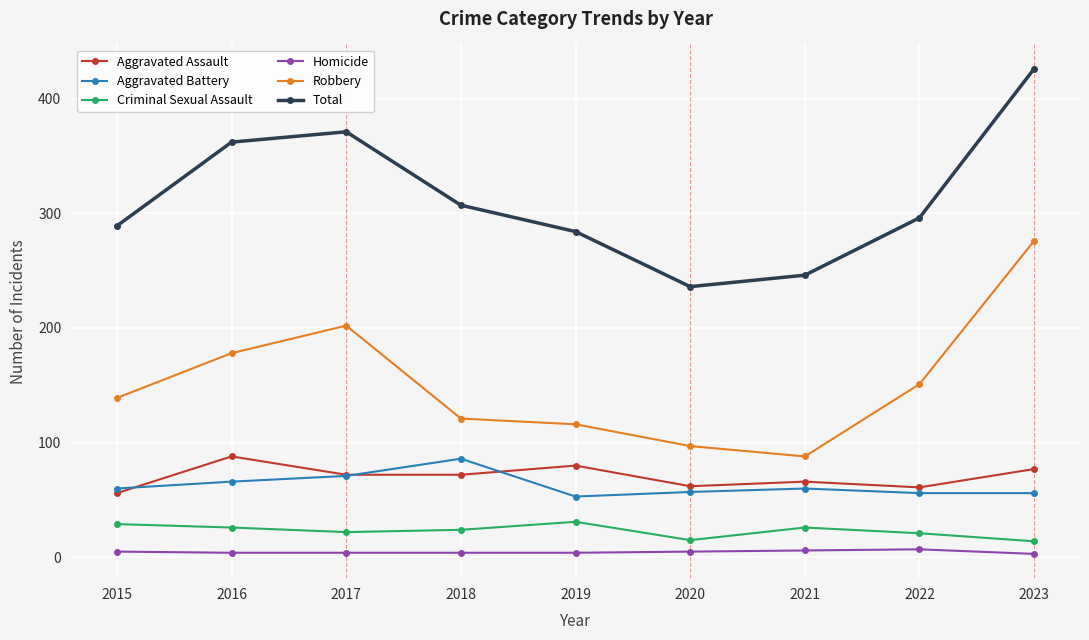

What is the maximum value for Aggravated Battery?

86